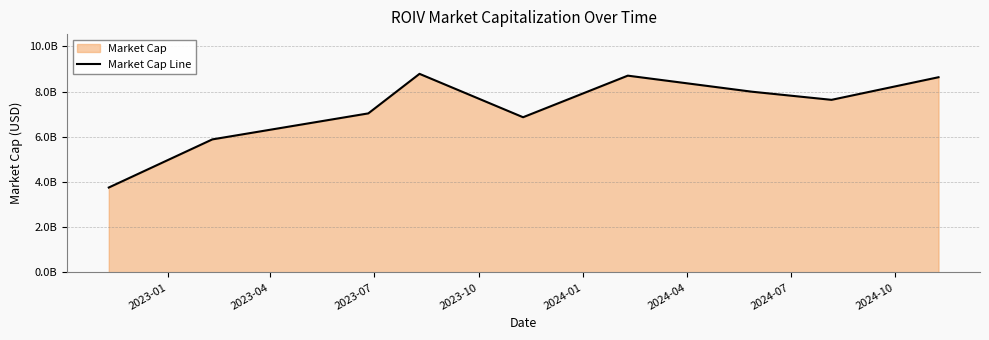

Does the chart have visible grid lines?

Yes